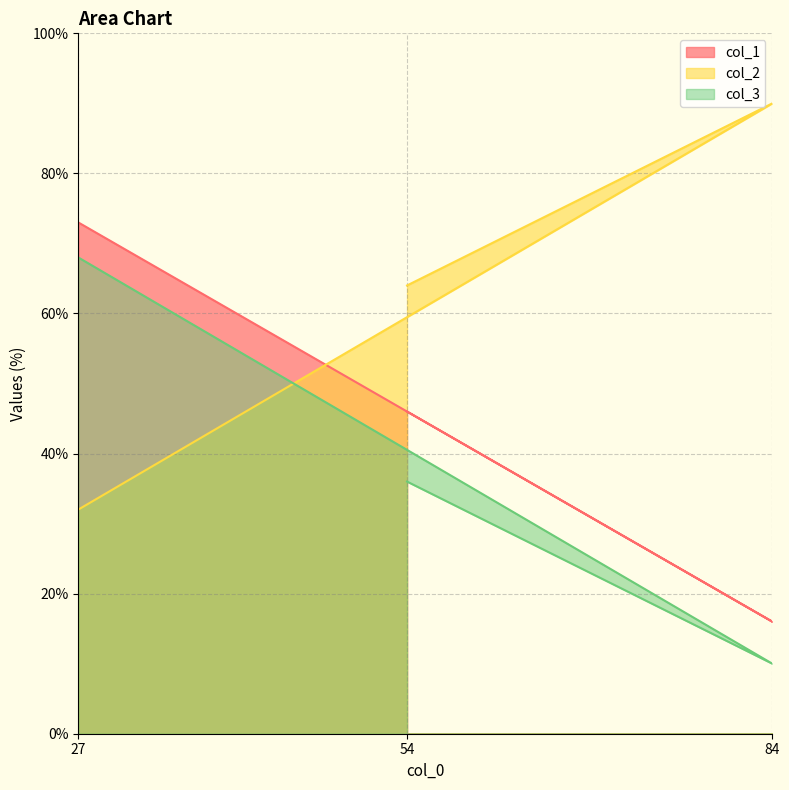

At which label does col_3 reach its minimum?

84